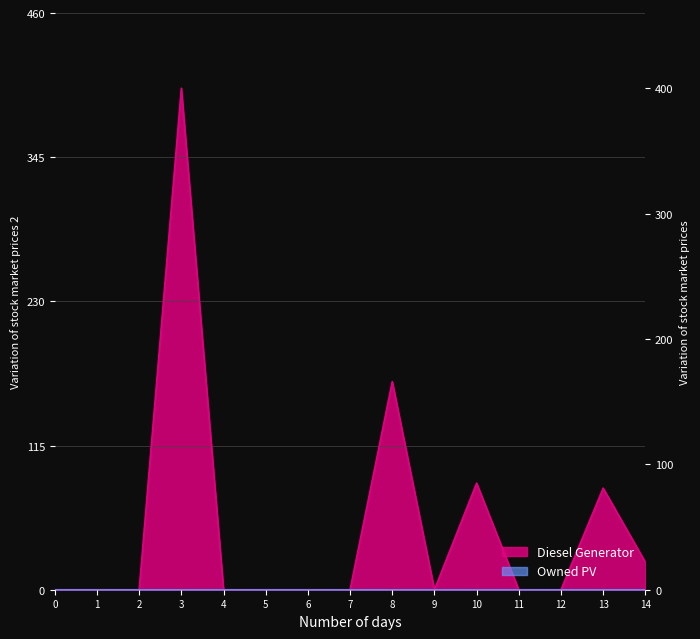

Which has a higher value, 4 or 2?

4